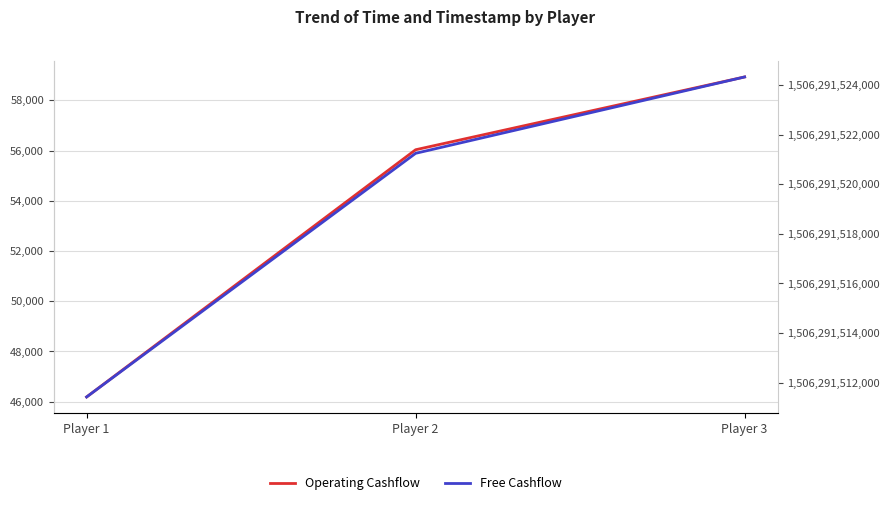

What is the spread (max minus min) of values at Player 3?

1506291465411